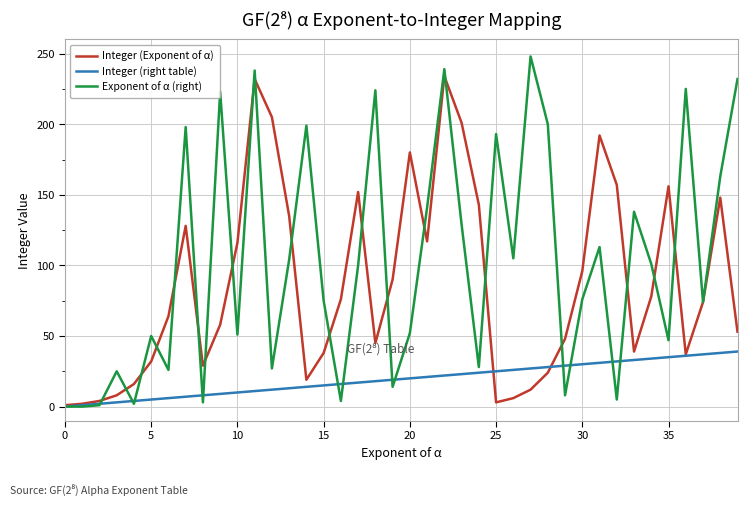

What is the average value of the Integer (Exponent of α) series?

86